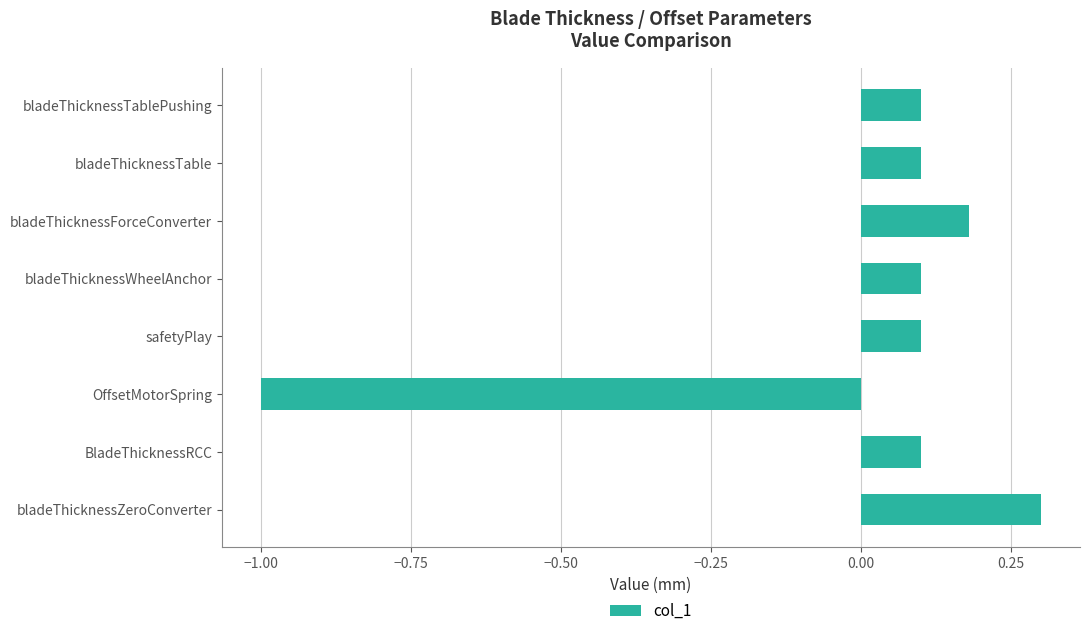

How many positive values are there?

7